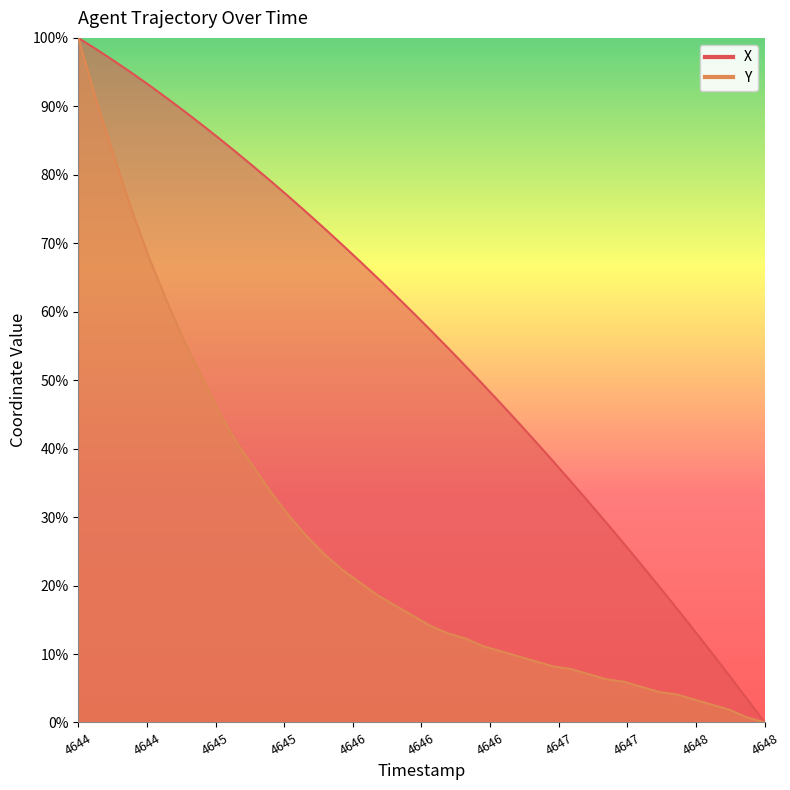

True or false: X and Y intersect in this chart.

False